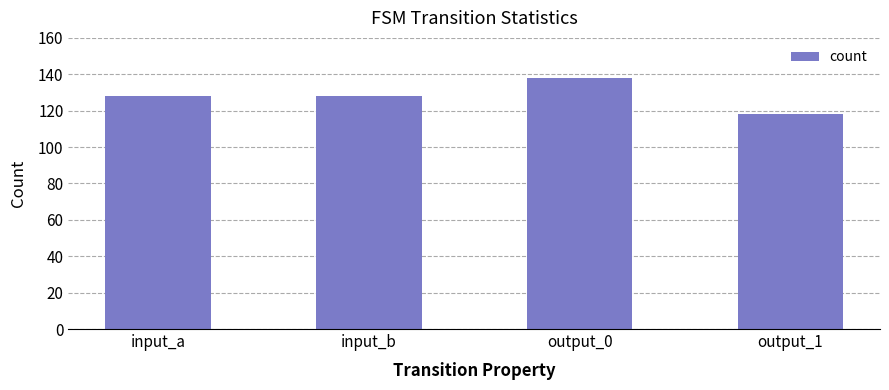

What is the difference between the maximum and minimum values?

20